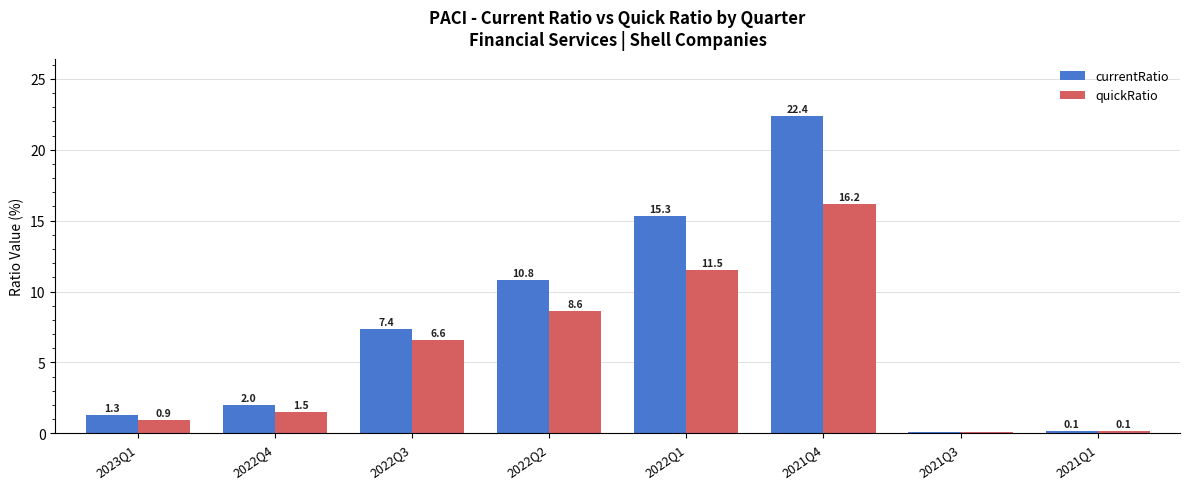

Reading left to right, list all the values displayed in this chart.

currentRatio: 2023Q1=1.3	2022Q4=2.0	2022Q3=7.4	2022Q2=10.8	2022Q1=15.3	2021Q4=22.4	2021Q3=0.1	2021Q1=0.1
quickRatio: 2023Q1=0.9	2022Q4=1.5	2022Q3=6.6	2022Q2=8.6	2022Q1=11.5	2021Q4=16.2	2021Q3=0.1	2021Q1=0.1